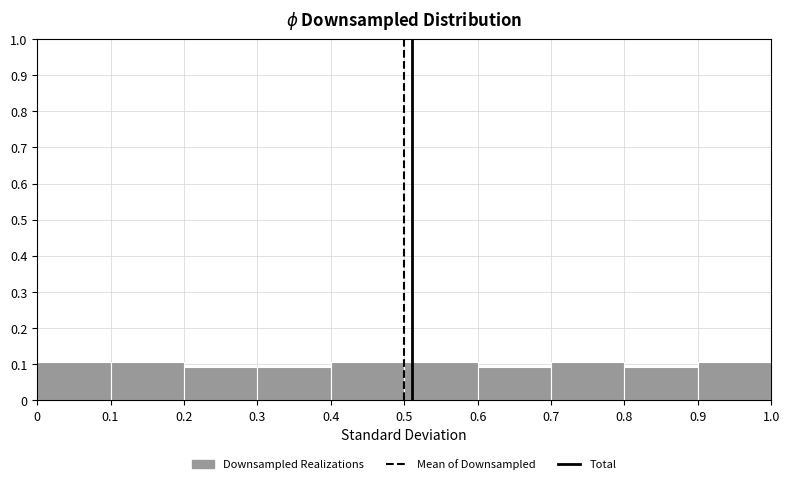

Reading left to right, list every bar in this chart as the range it spans on the x-axis followed by its height. The values are not printed on the chart, so give them approximately, as read against the axis.

0 to 0.1: 0.11
0.1 to 0.2: 0.11
0.2 to 0.3: 0.09
0.3 to 0.4: 0.09
0.4 to 0.5: 0.11
0.5 to 0.6: 0.11
0.6 to 0.7: 0.09
0.7 to 0.8: 0.11
0.8 to 0.9: 0.09
0.9 to 1.0: 0.11